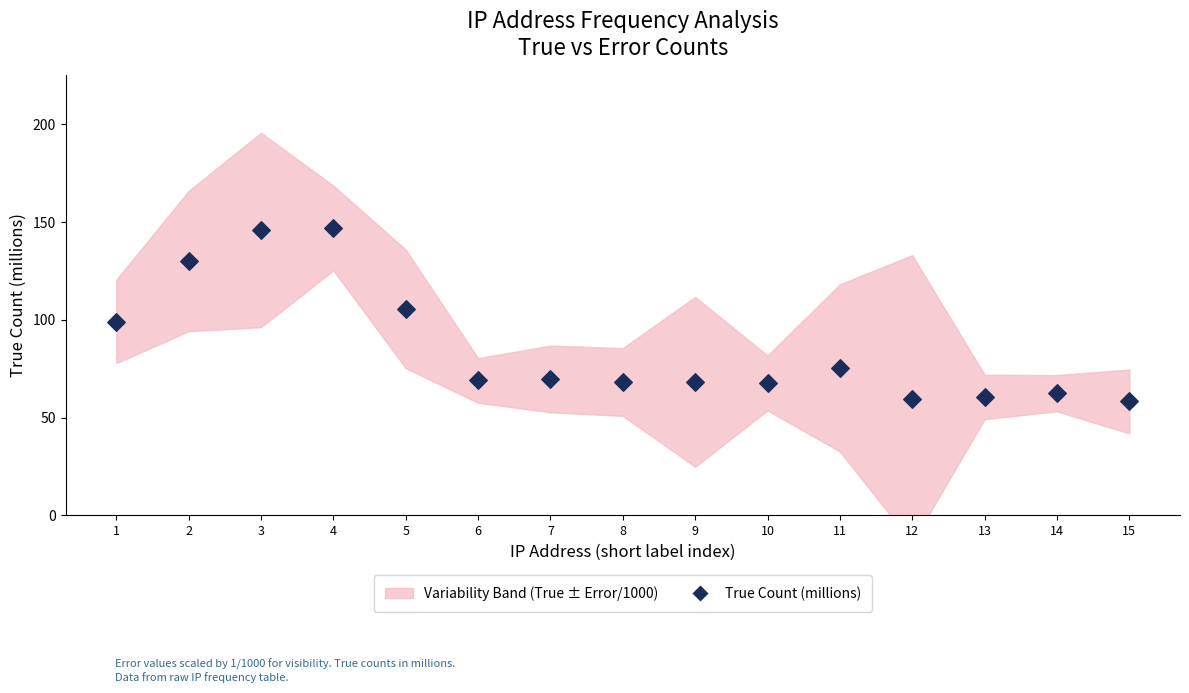

What is the range of Y values (max minus min)?

88.7